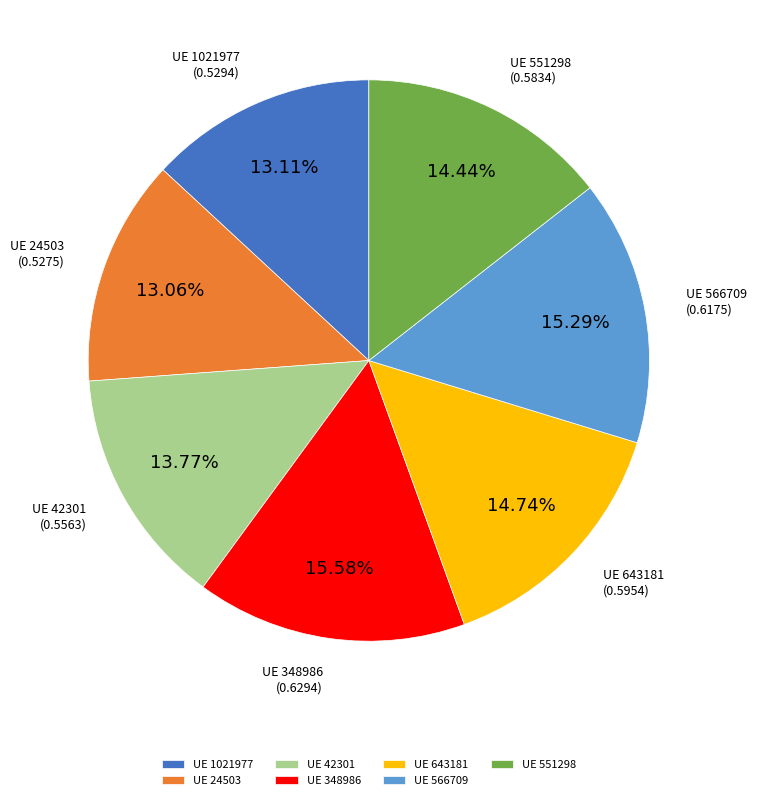

Which has a higher value, UE 551298 or UE 1021977?

UE 551298